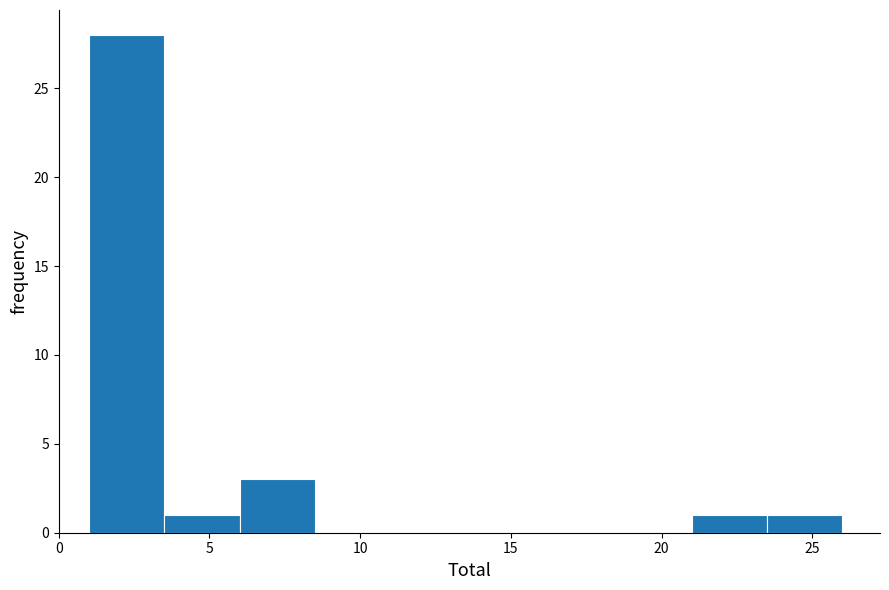

What is the height of the bar covering 6.0 to 8.5 on the x-axis? The values are not printed on the chart, so give them approximately, as read against the axis.

3